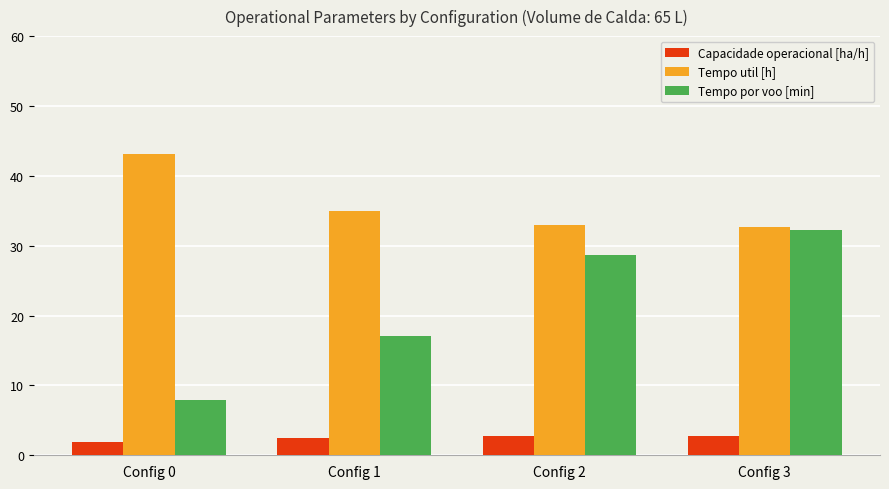

Which category has the lowest value in the Capacidade operacional [ha/h] series?

Config 0